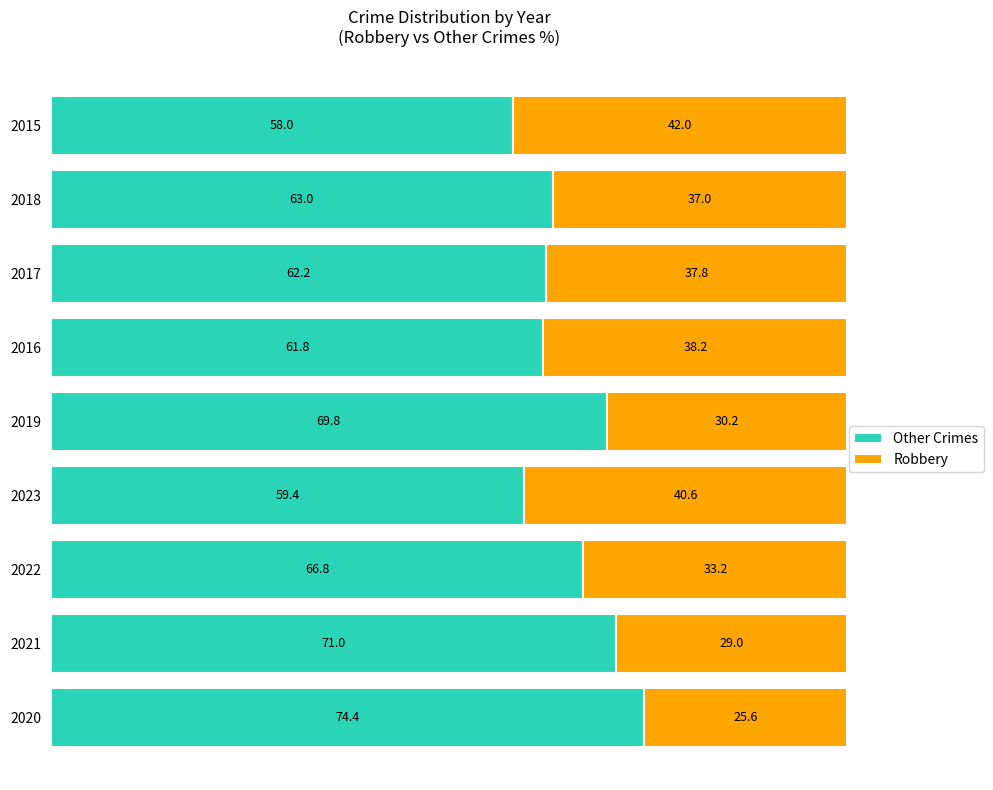

The value of Other Crimes at 2021 is 119.0. True or false?

False